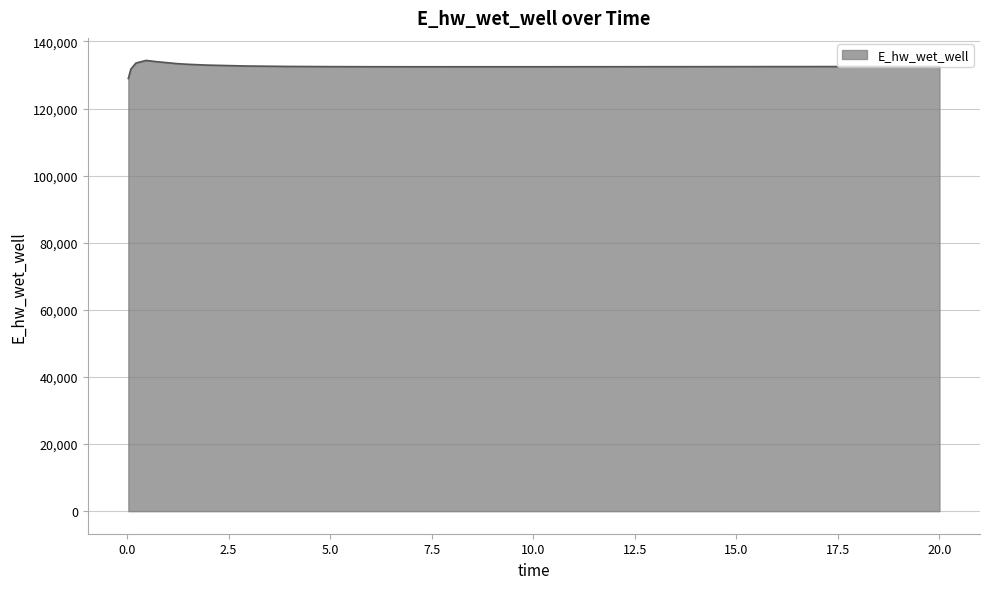

What is the difference between the maximum and minimum values?

5383.1